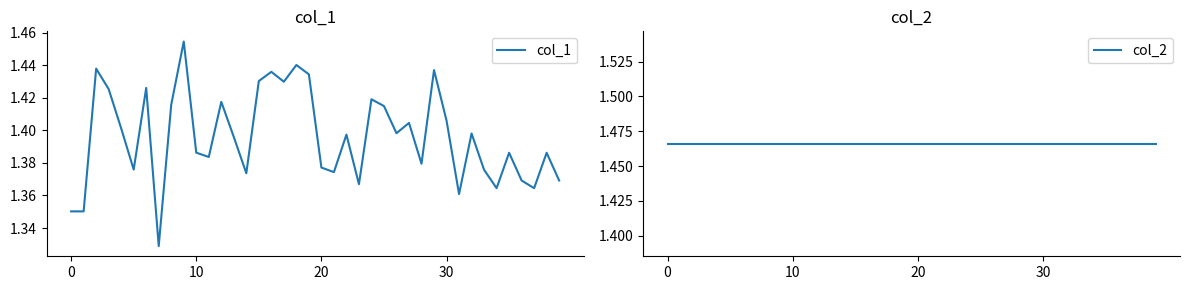

What are all the series names shown in the legend?

col_1, col_2